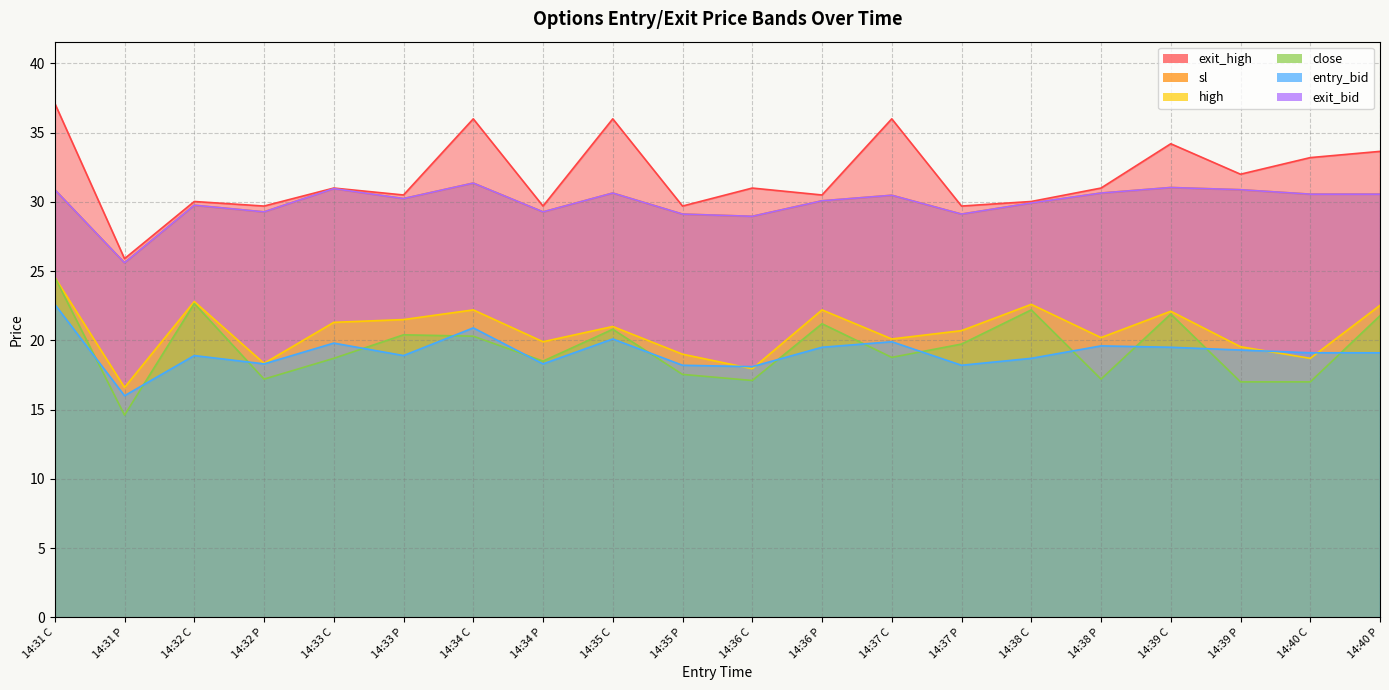

Where is the first local minimum for high?

14:31 P